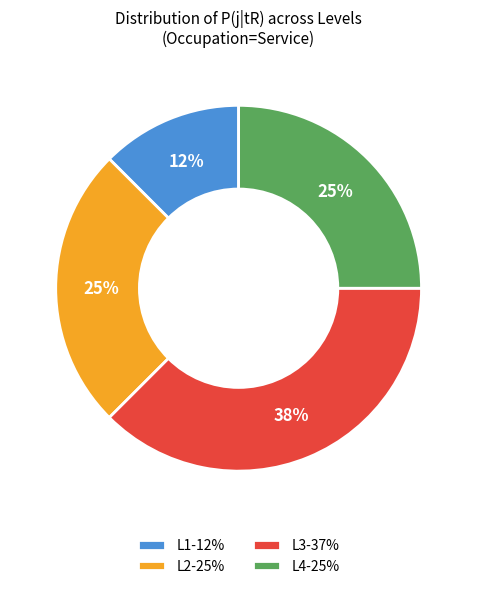

Does L1 represent more than half of the total?

No